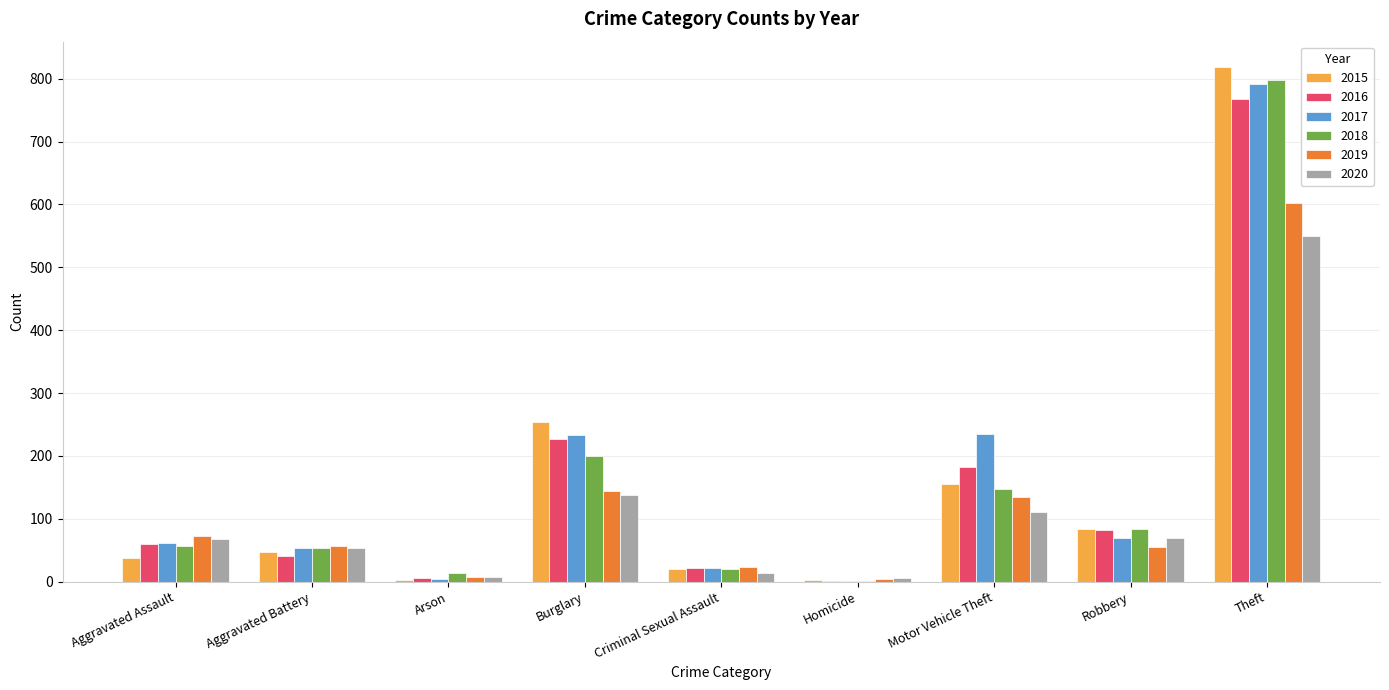

At which label is 2016 closest to 384?

Burglary